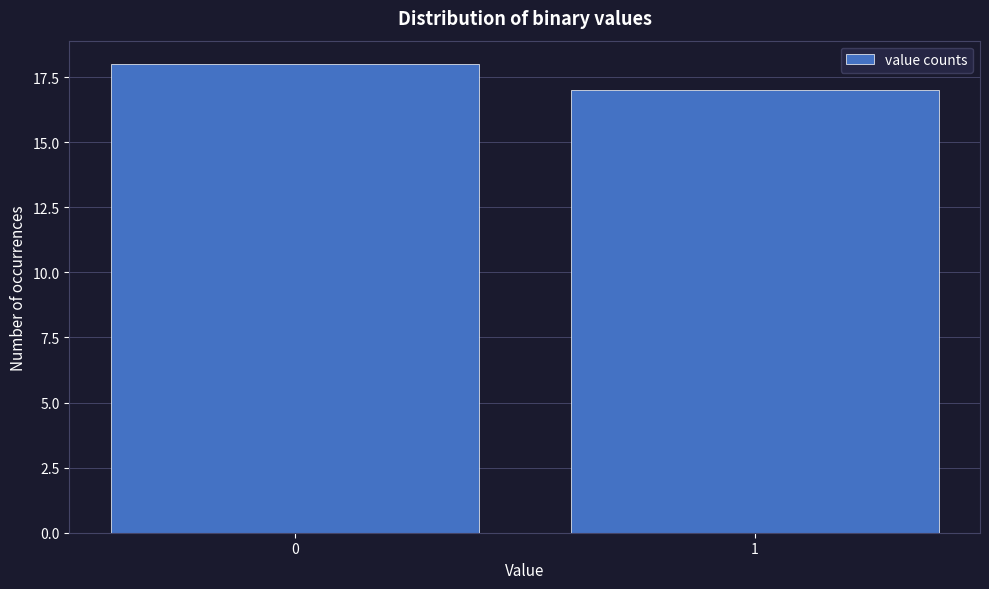

Reading right to left, what are all the values shown in this chart?

17	18